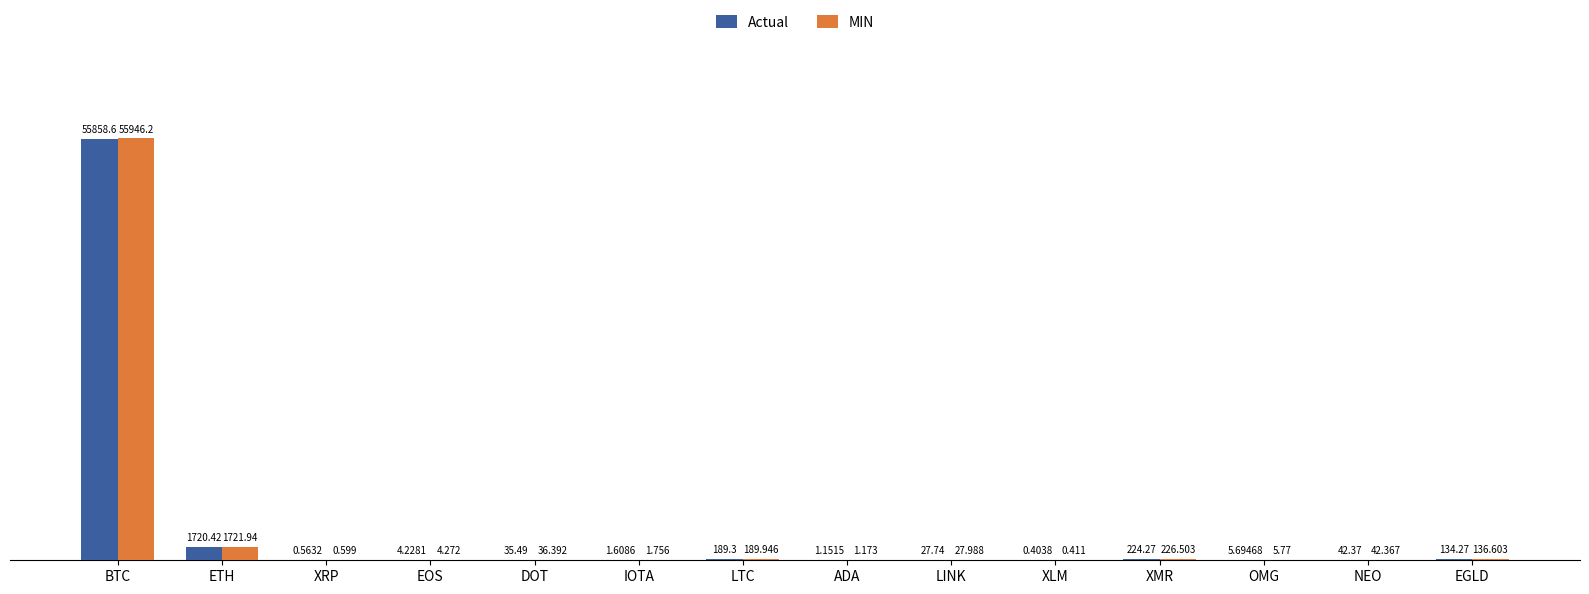

What is the approximate value of MIN at XMR?

226.5